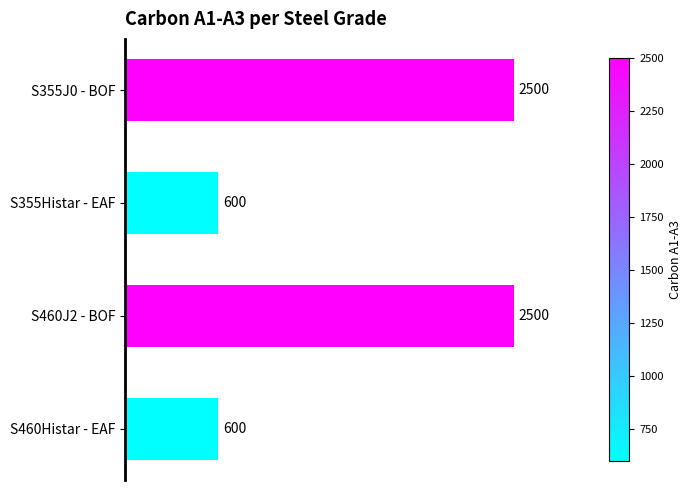

True or false: the data shows 132 at S460Histar - EAF.

False